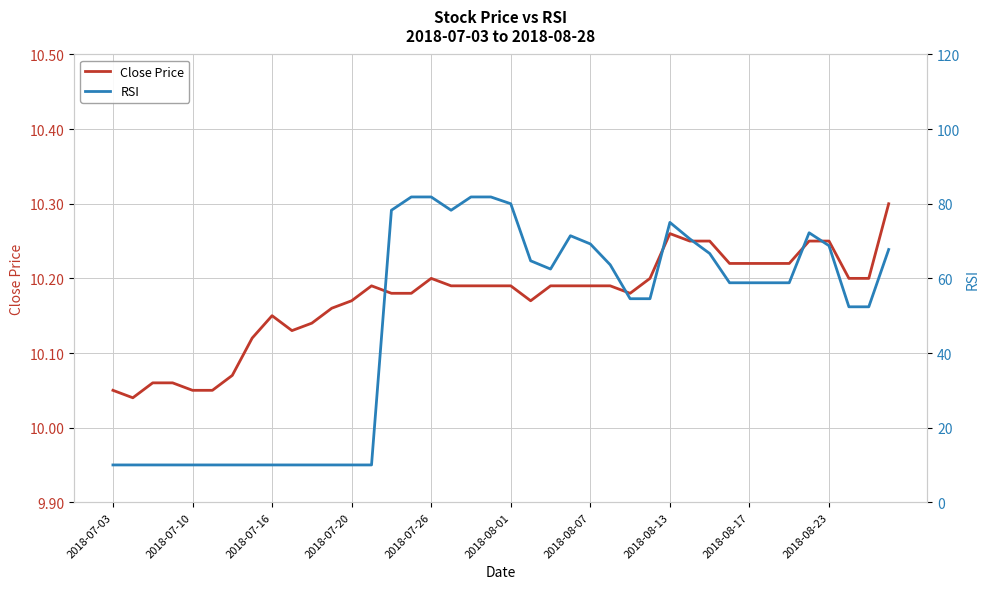

Reading left to right, extract all data points from this chart.

Close Price: 10.1	10.0	10.1	10.1	10.1	10.1	10.1	10.1	10.2	10.1	10.1	10.2	10.2	10.2	10.2	10.2	10.2	10.2	10.2	10.2	10.2	10.2	10.2	10.2	10.2	10.2	10.2	10.2	10.3	10.2	10.2	10.2	10.2	10.2	10.2	10.2	10.2	10.2	10.2	10.3
RSI: 10.0	10.0	10.0	10.0	10.0	10.0	10.0	10.0	10.0	10.0	10.0	10.0	10.0	10.0	78.3	81.8	81.8	78.3	81.8	81.8	80.0	64.7	62.5	71.4	69.2	63.6	54.5	54.5	75.0	70.6	66.7	58.8	58.8	58.8	58.8	72.2	68.8	52.4	52.4	67.7